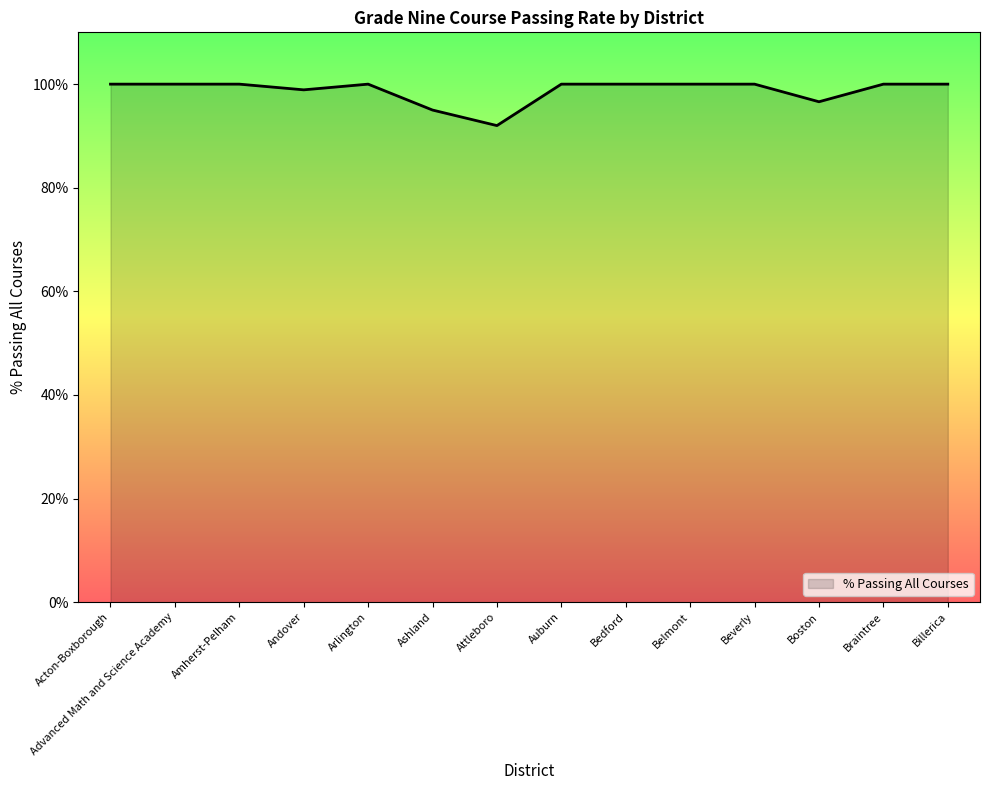

Approximately how many times larger is the value at Amherst-Pelham compared to Bedford?

1.0